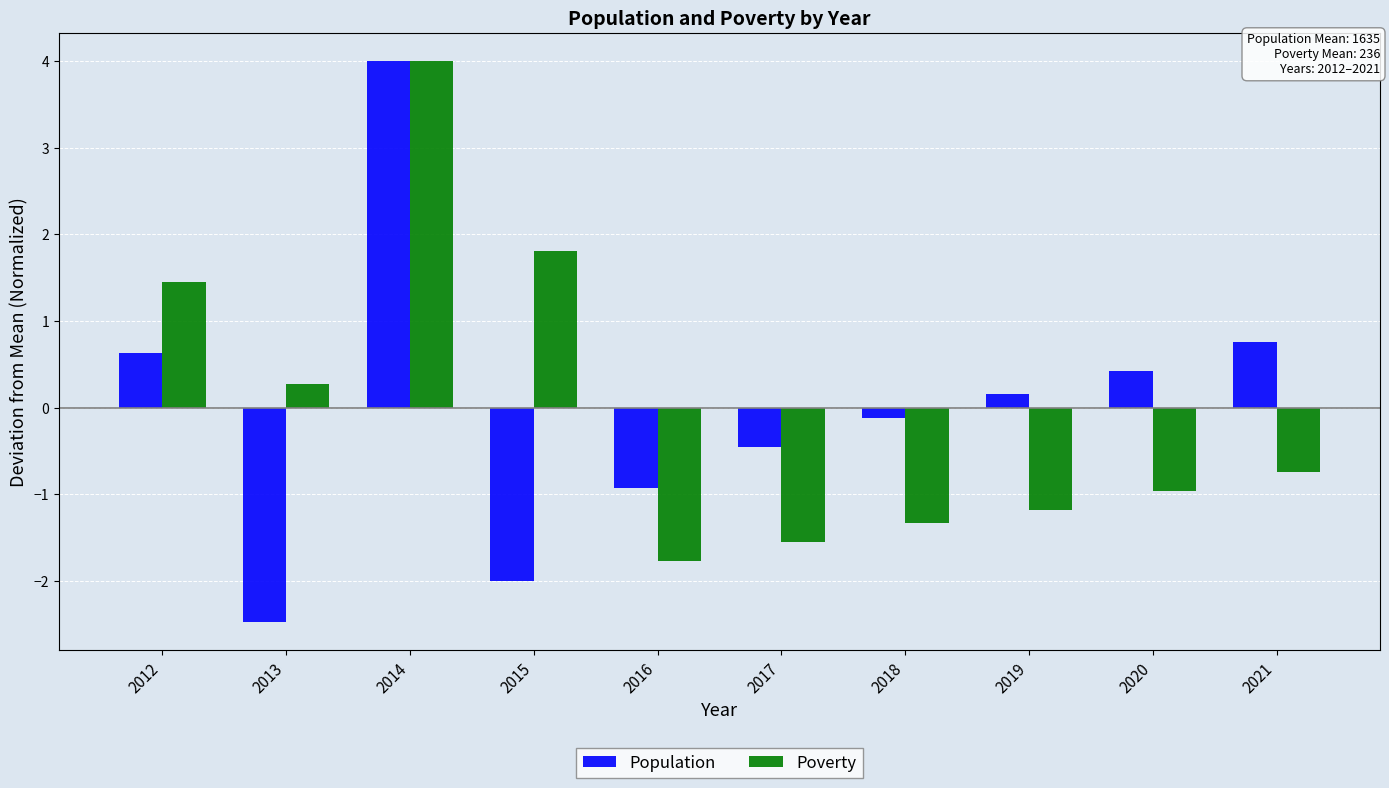

What is the spread (max minus min) of values at 2019?

1.3